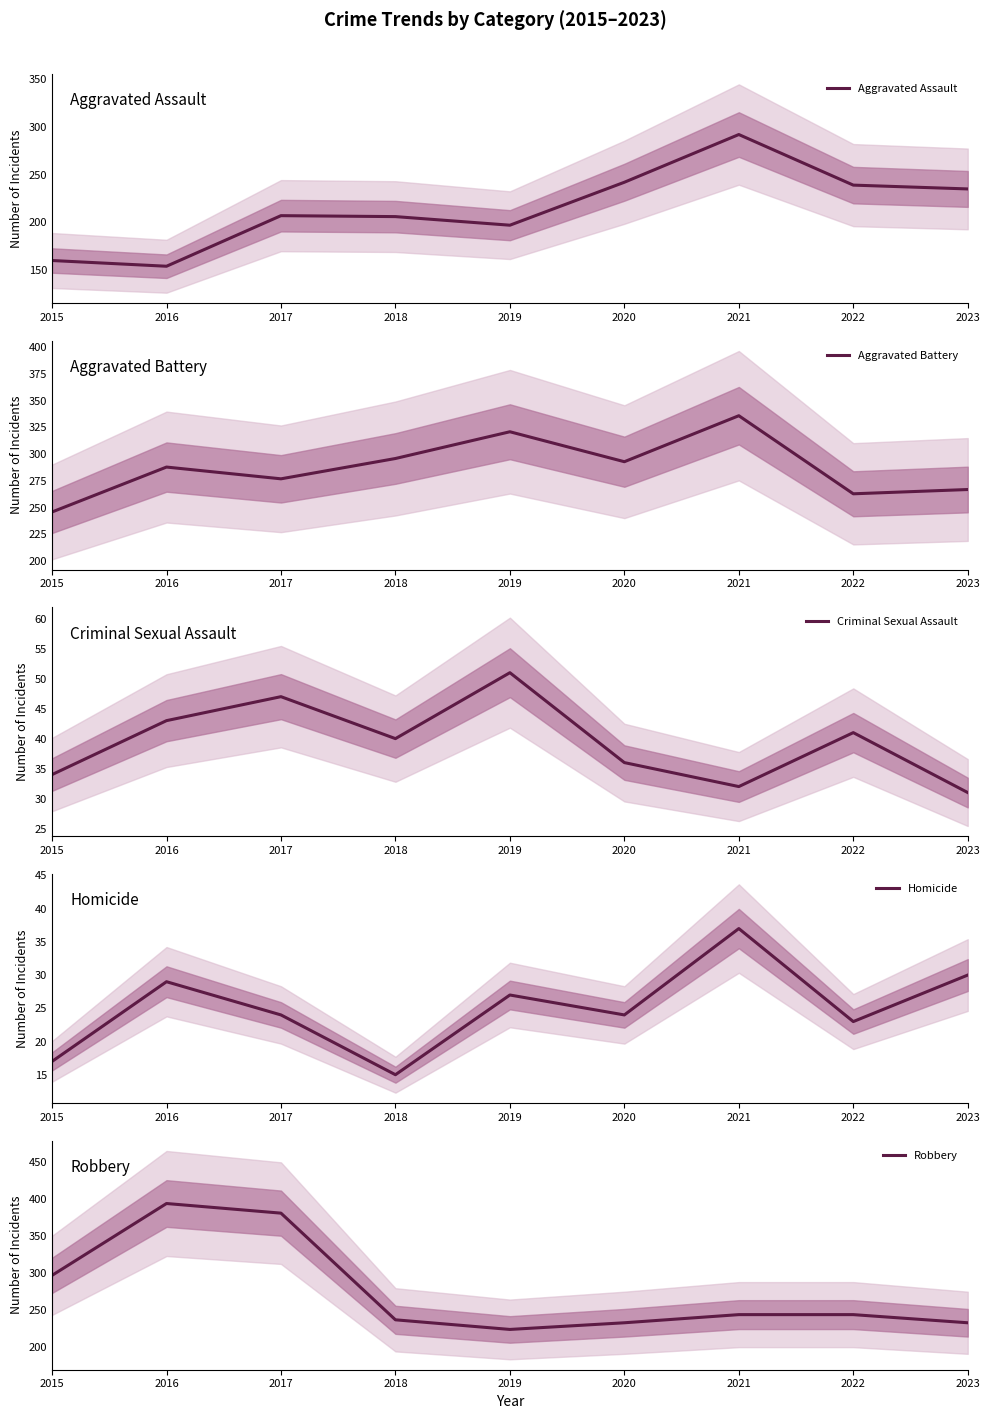

Reading left to right, list all the values displayed in this chart.

Aggravated Assault: 160	154	207	206	197	242	292	239	235
Aggravated Battery: 246	288	277	296	321	293	336	263	267
Criminal Sexual Assault: 34	43	47	40	51	36	32	41	31
Homicide: 17	29	24	15	27	24	37	23	30
Robbery: 297	394	381	237	224	233	244	244	233